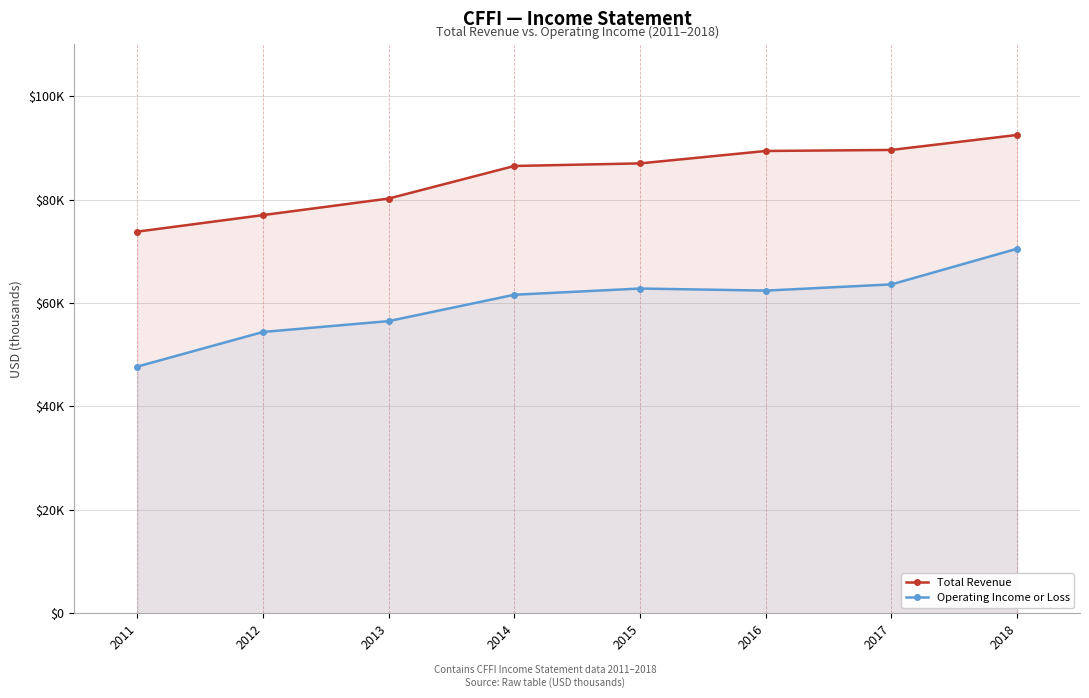

True or false: Total Revenue has more than 0 points higher than both neighbors.

False